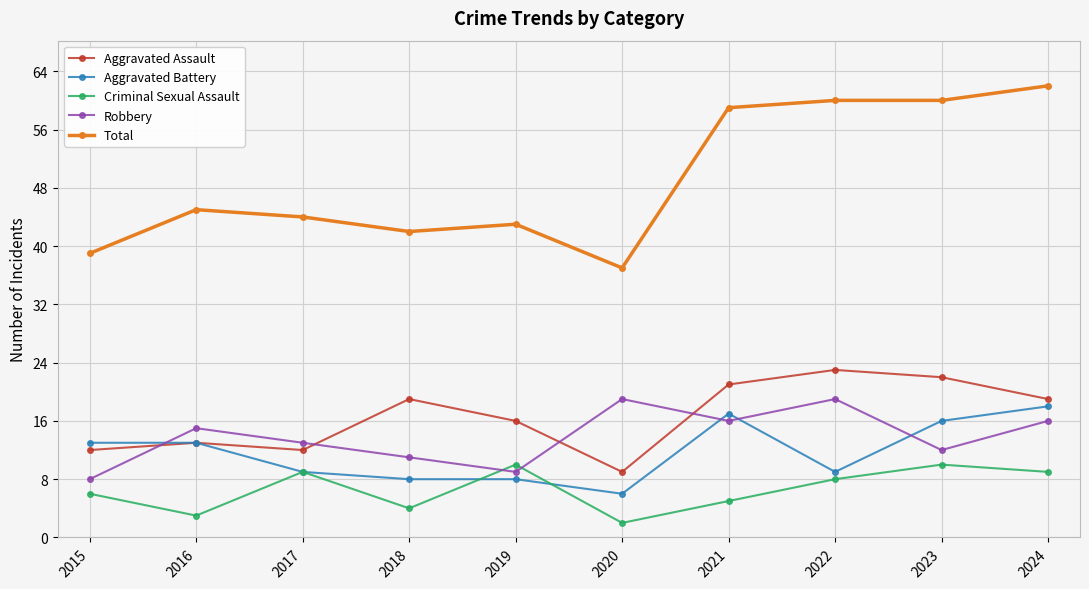

Which series ends up on top after the final intersection of Robbery and Criminal Sexual Assault?

Robbery